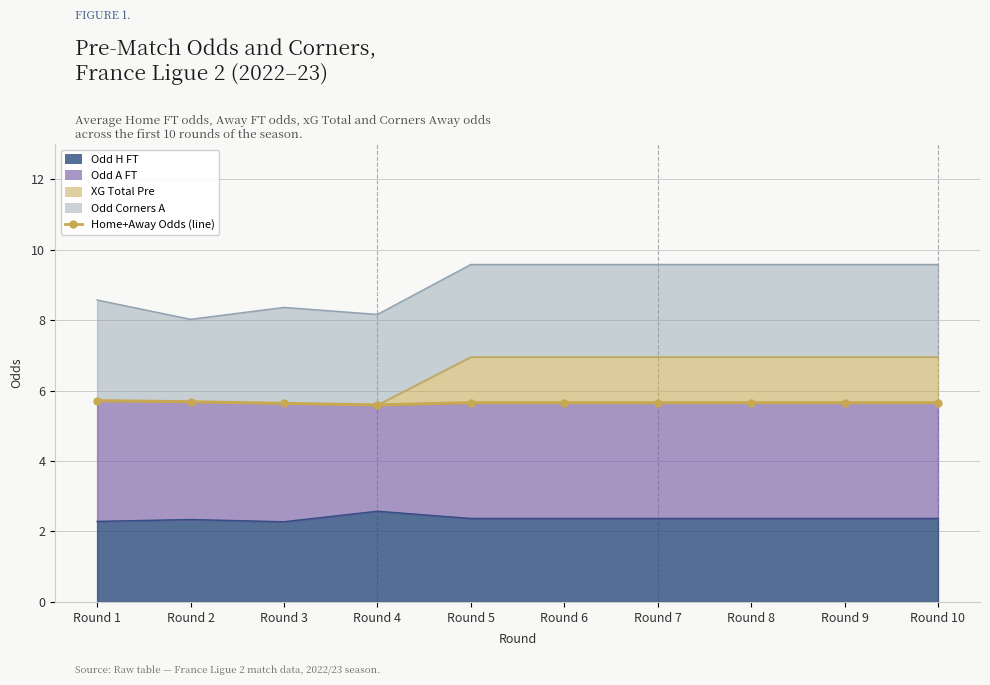

Reading left to right, what are all the values shown in this chart?

Round 1=5.7	Round 2=5.7	Round 3=5.6	Round 4=5.6	Round 5=5.7	Round 6=5.7	Round 7=5.7	Round 8=5.7	Round 9=5.7	Round 10=5.7